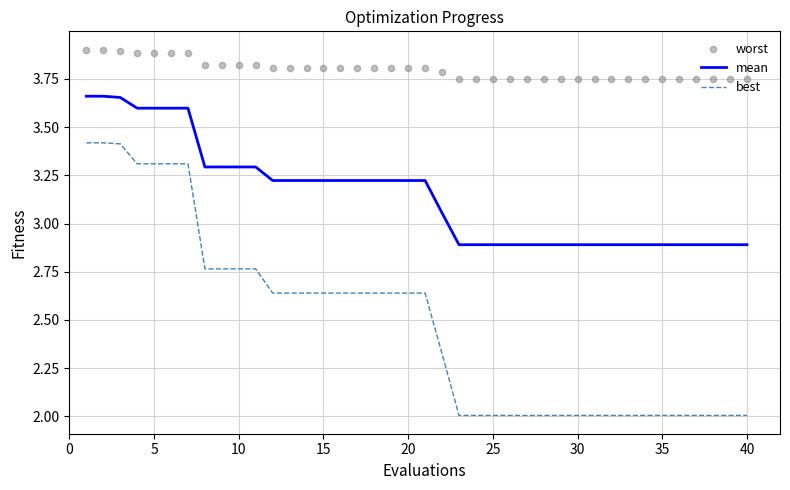

True or false: mean and best cross at least once.

False